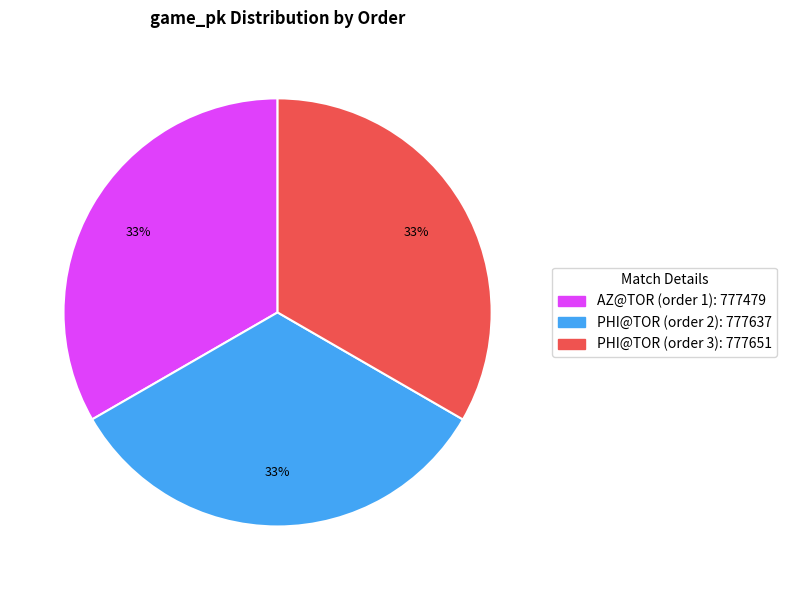

The PHI@TOR (order 3) slice represents 21% of the pie. True or false?

False